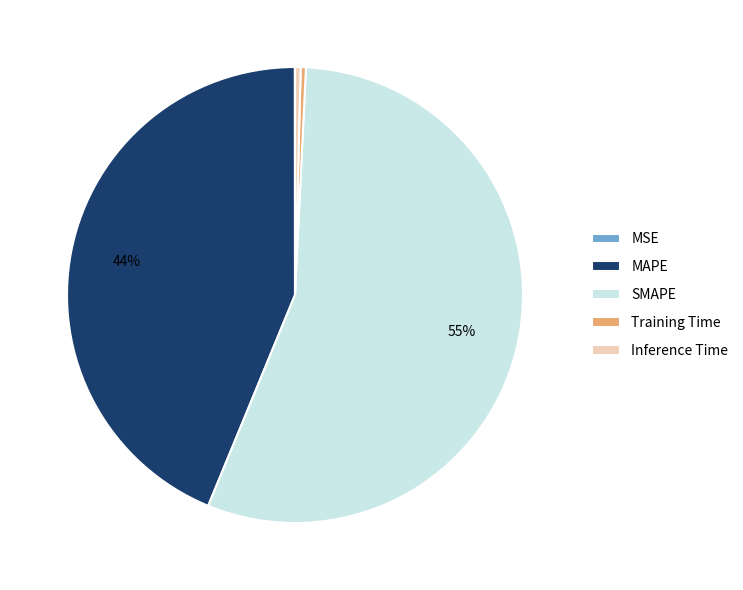

Is SMAPE the majority of the pie?

Yes